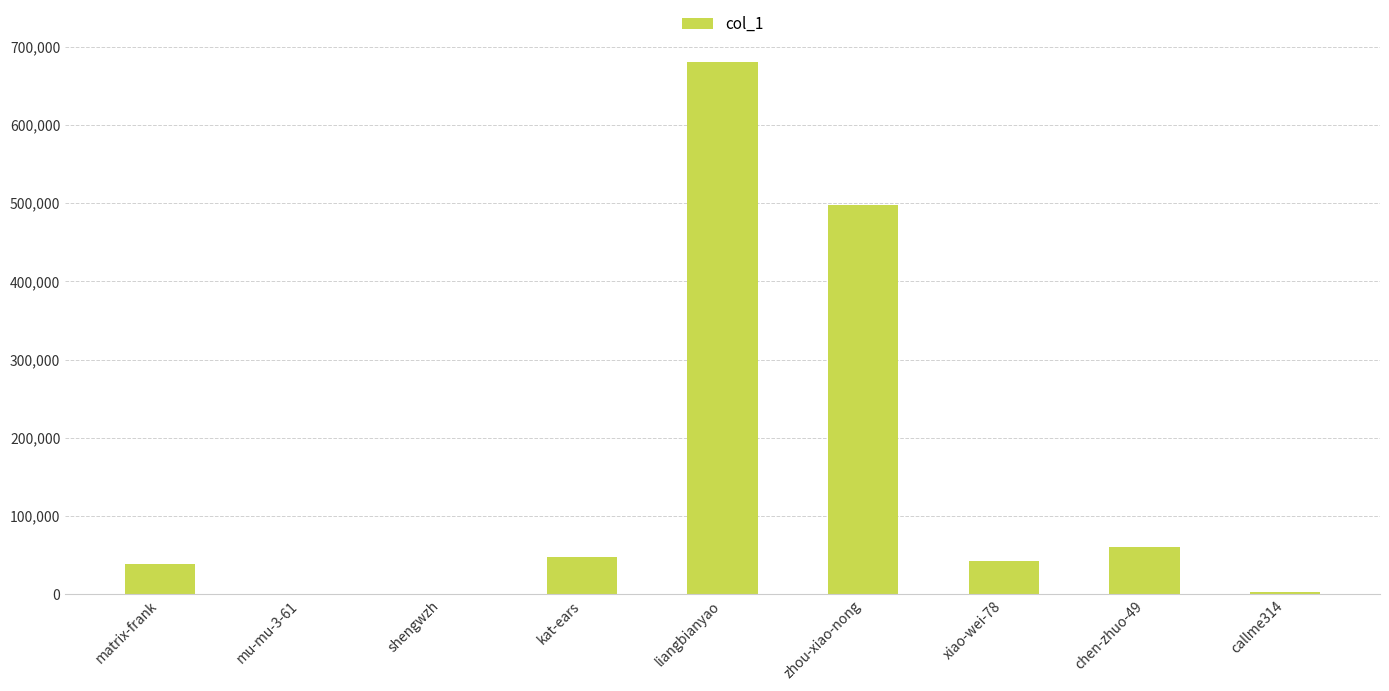

What is the change in value from matrix-frank to zhou-xiao-nong?

+459148